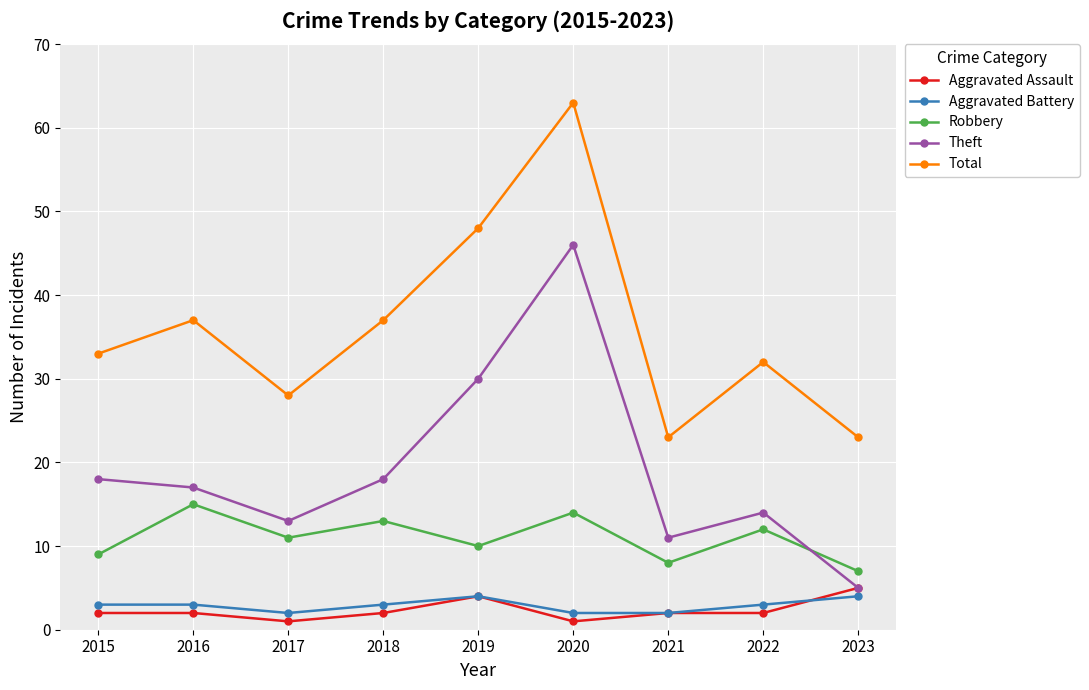

Reading left to right, list all the values displayed in this chart.

Aggravated Assault: 2	2	1	2	4	1	2	2	5
Aggravated Battery: 3	3	2	3	4	2	2	3	4
Robbery: 9	15	11	13	10	14	8	12	7
Theft: 18	17	13	18	30	46	11	14	5
Total: 33	37	28	37	48	63	23	32	23